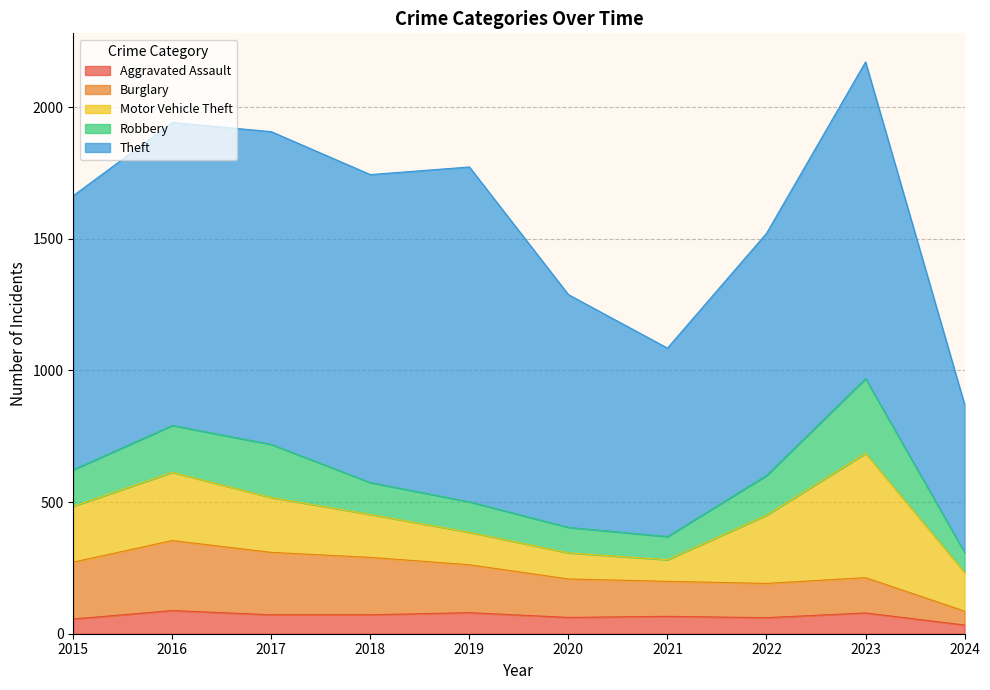

Which has a higher value, 2024 or 2020?

2020